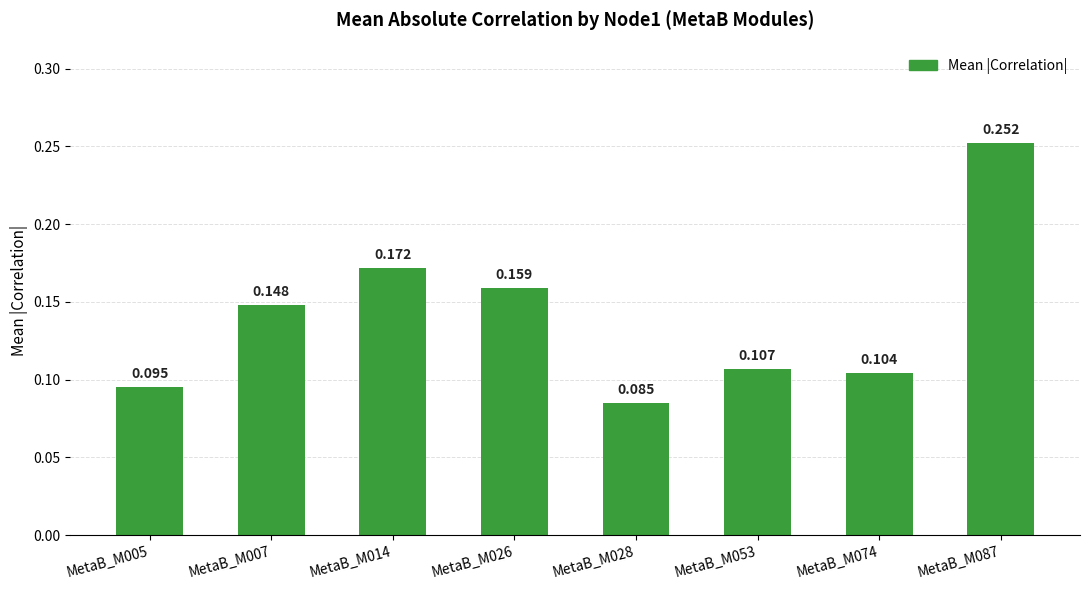

How many bars are there in total?

8